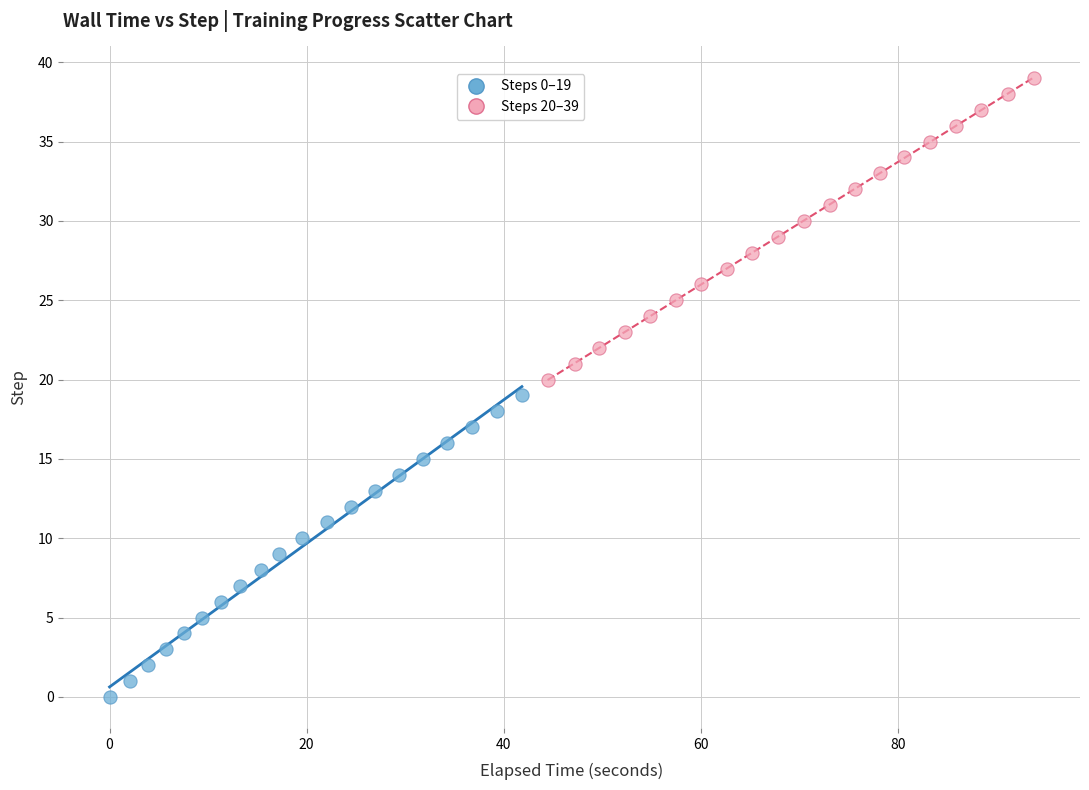

Which series contains the lowest Y value?

Steps 0–19